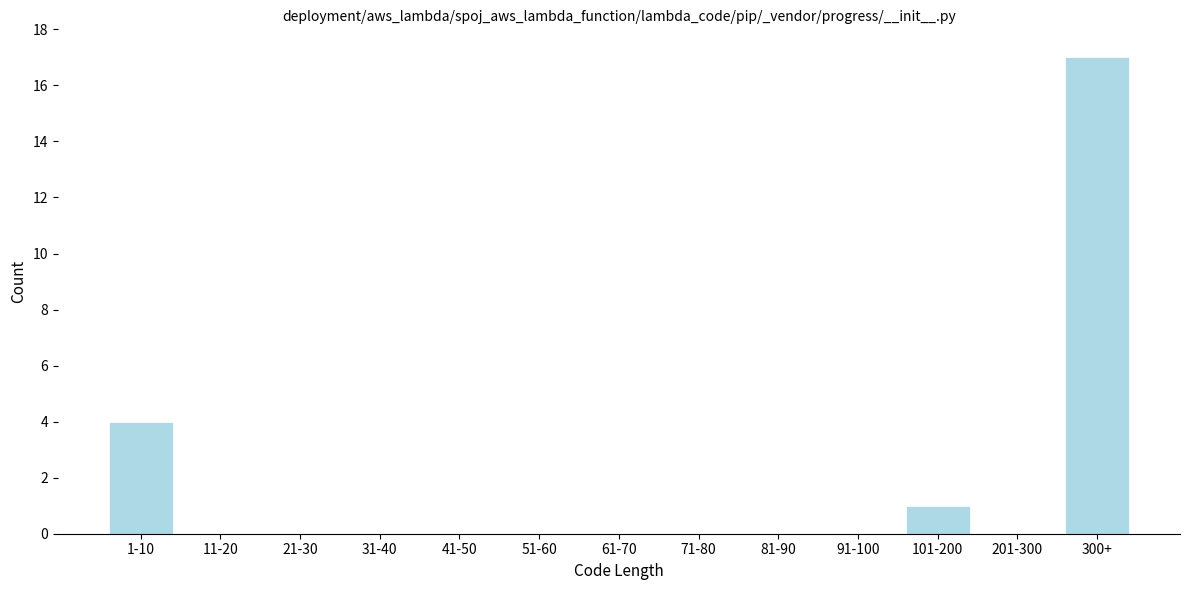

Reading left to right, extract all data points from this chart.

1-10=4	11-20=0	21-30=0	31-40=0	41-50=0	51-60=0	61-70=0	71-80=0	81-90=0	91-100=0	101-200=1	201-300=0	300+=17